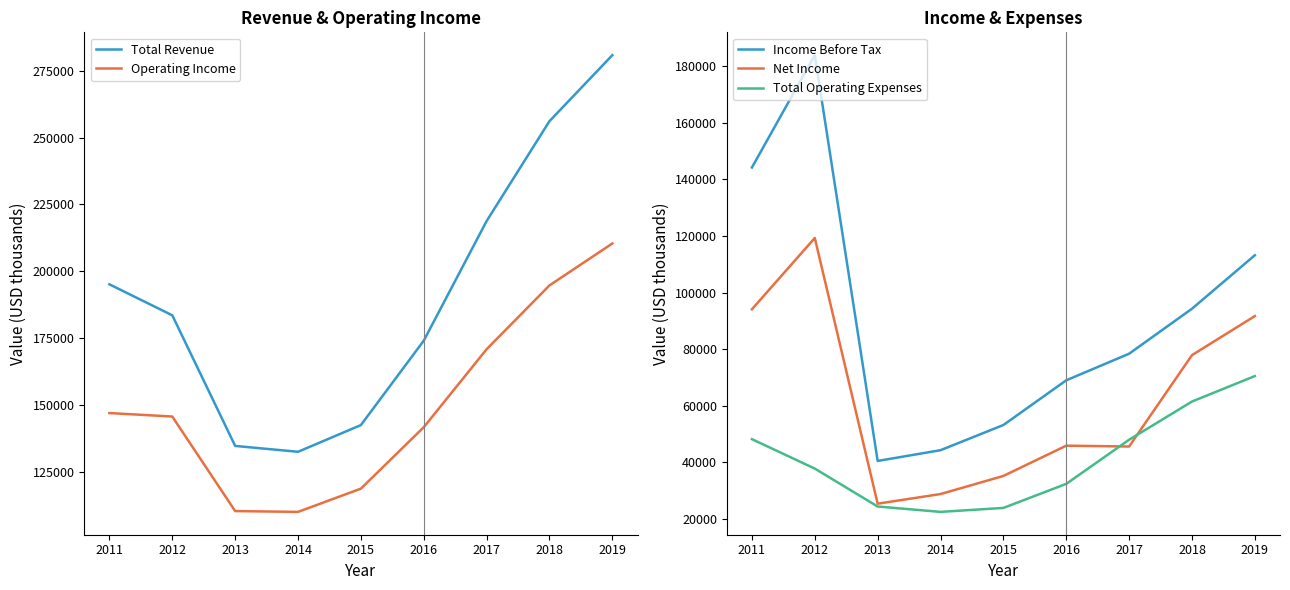

How many data points in Net Income are less than 45900?

4